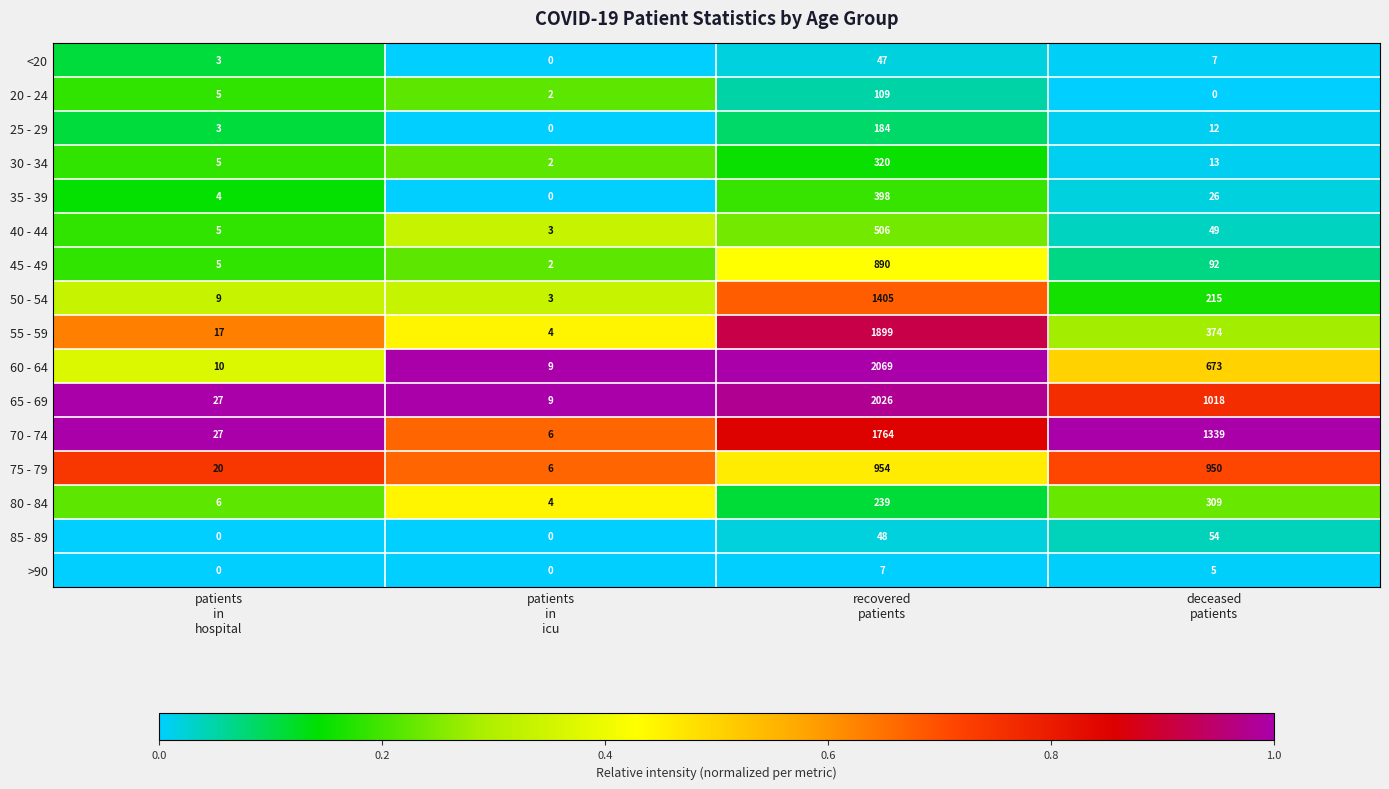

What is the average value of the 50 - 54 series?

408